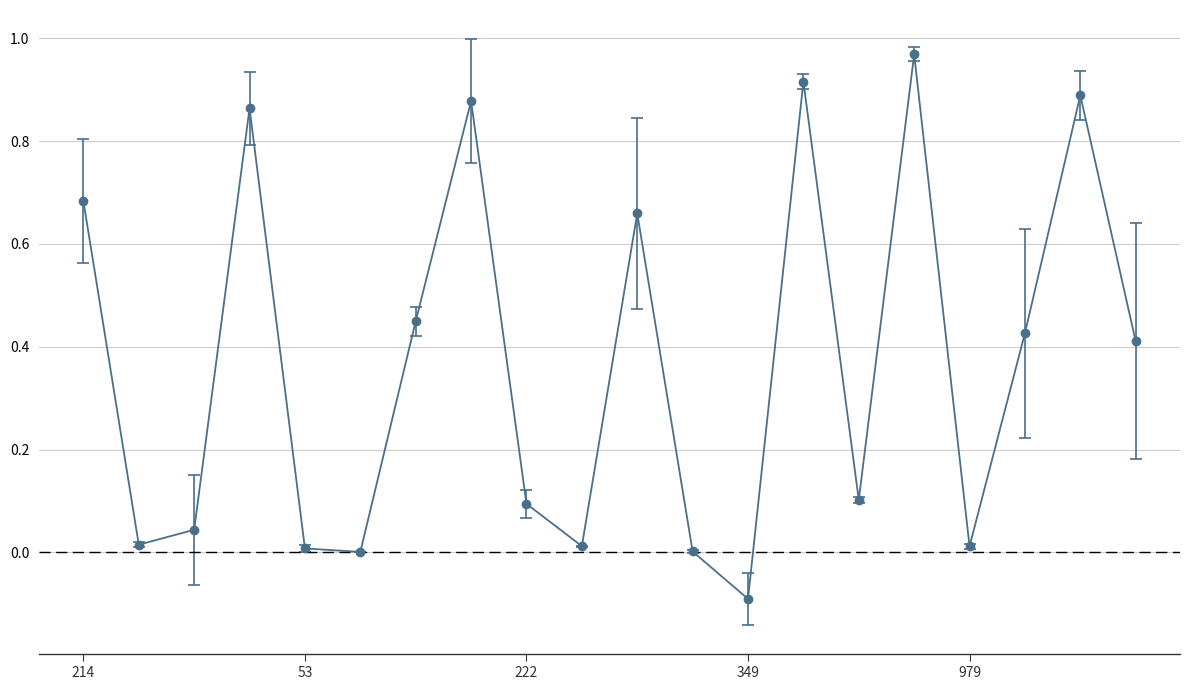

What is the difference between the maximum and minimum values?

1.1